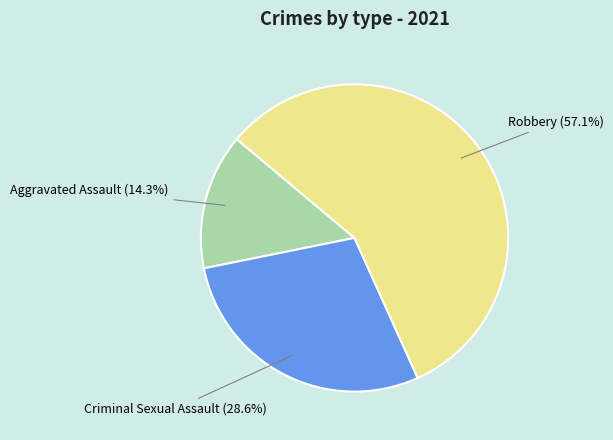

Between Robbery and Aggravated Assault, which is larger?

Robbery